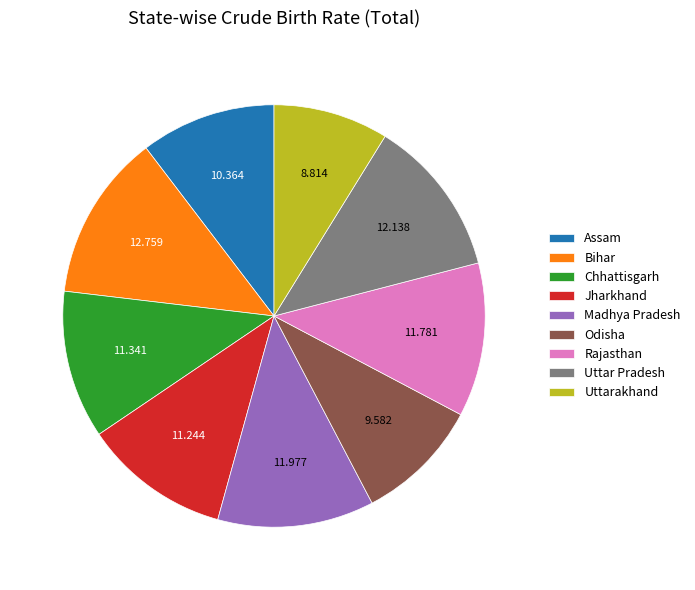

Count the number of slices in the pie.

9